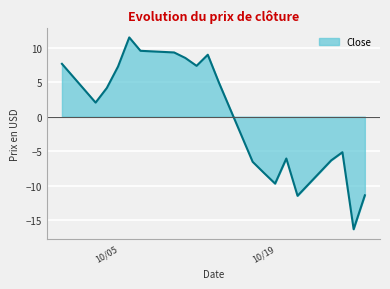

What is the difference between the maximum and minimum values?

27.8